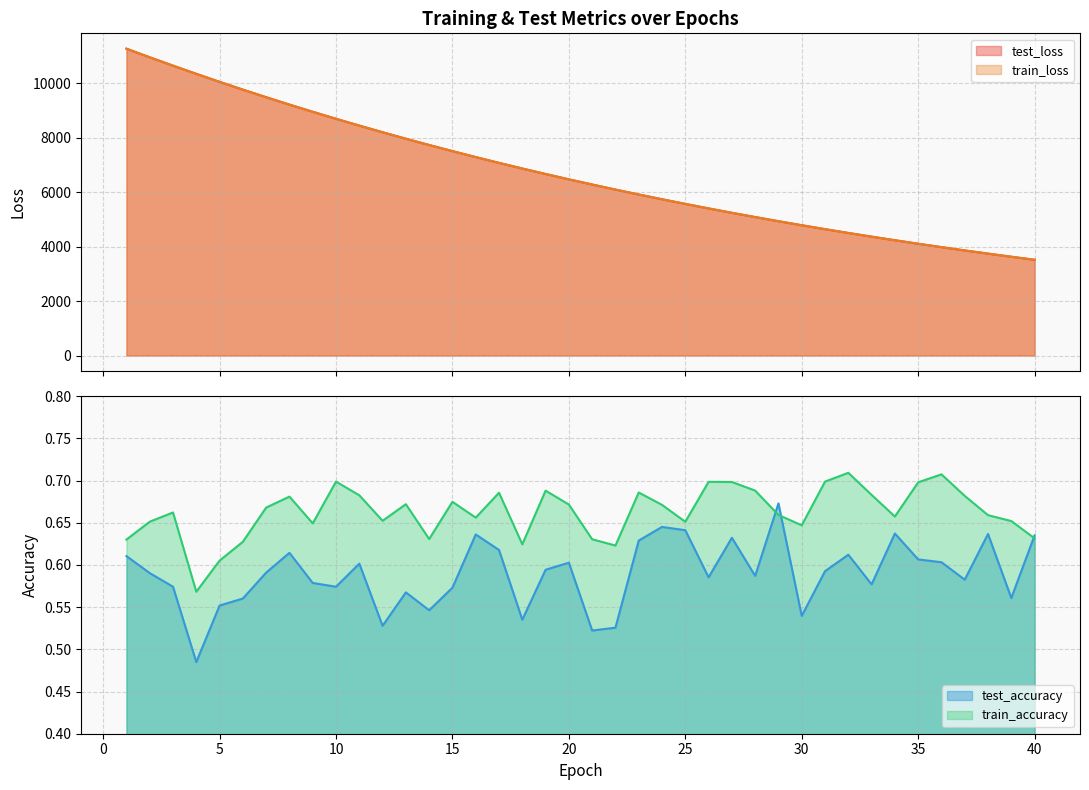

Where is the first local maximum for test_accuracy?

8